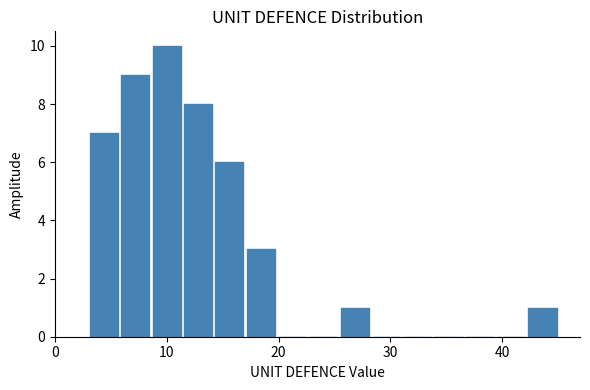

Read against the x-axis, roughly where is the centre of the tallest bar?

10